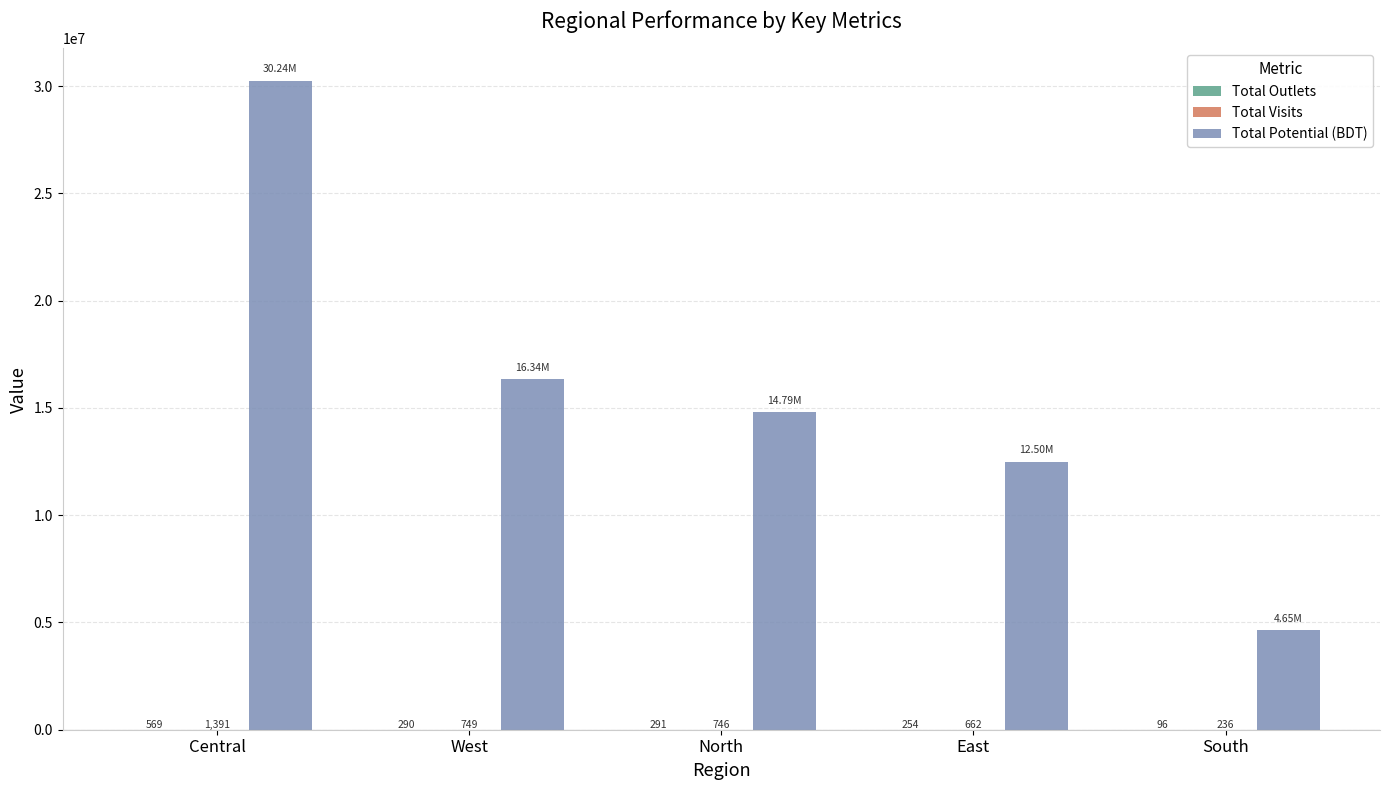

Which series has the largest total across all categories?

Total Potential (BDT)